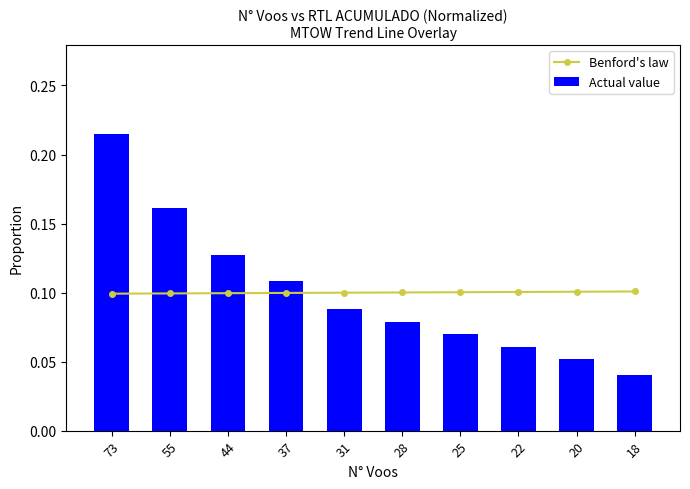

The value of Benford's law at 31 is 0.2. True or false?

False